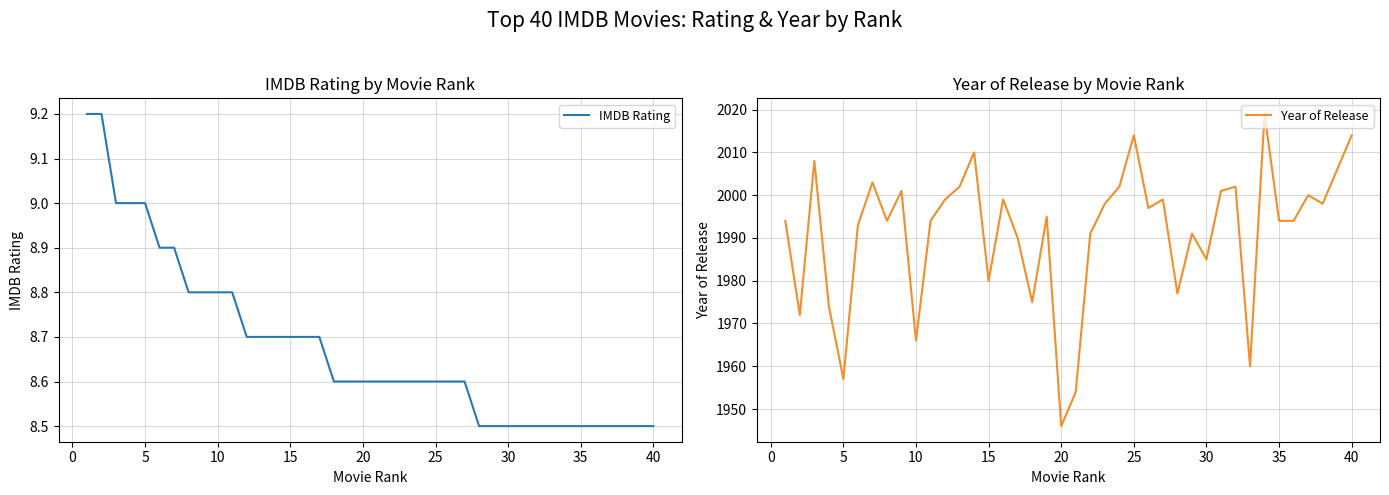

True or false: IMDB Rating has more than 1 interior local peaks.

False